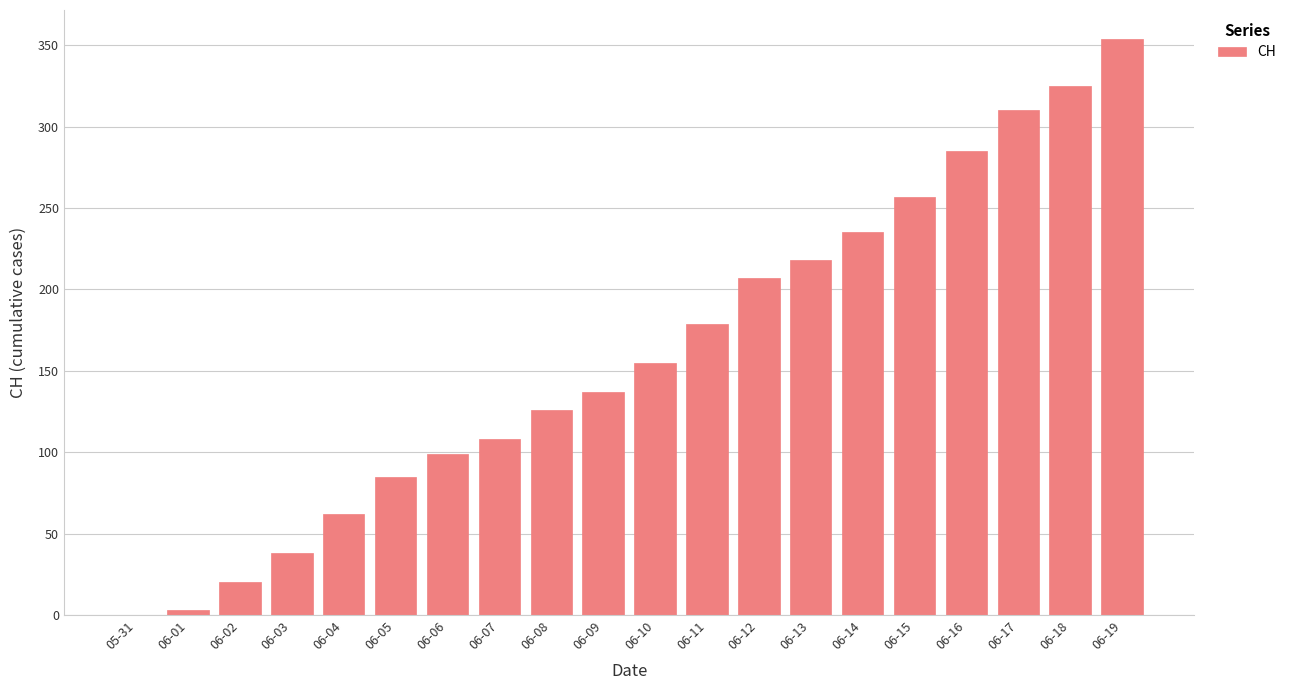

What is the difference between the values at 06-11 and 06-19?

175